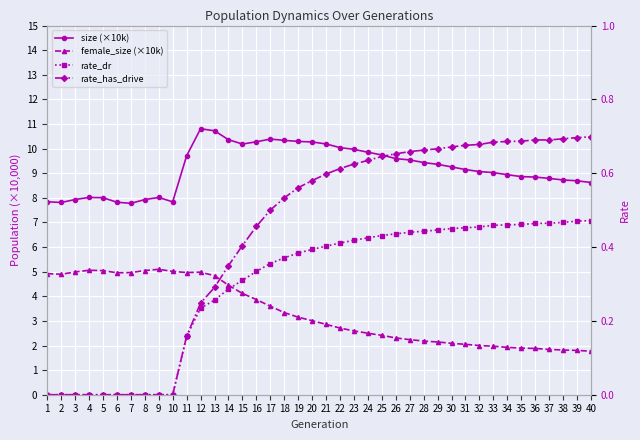

True or false: size (×10k) and rate_dr cross at least once.

False